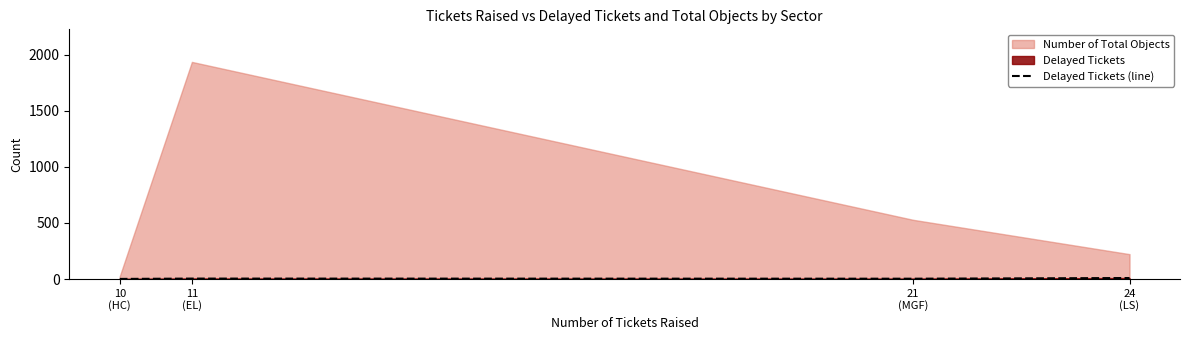

True or false: Delayed Tickets (line) has more than 1 interior local peaks.

False